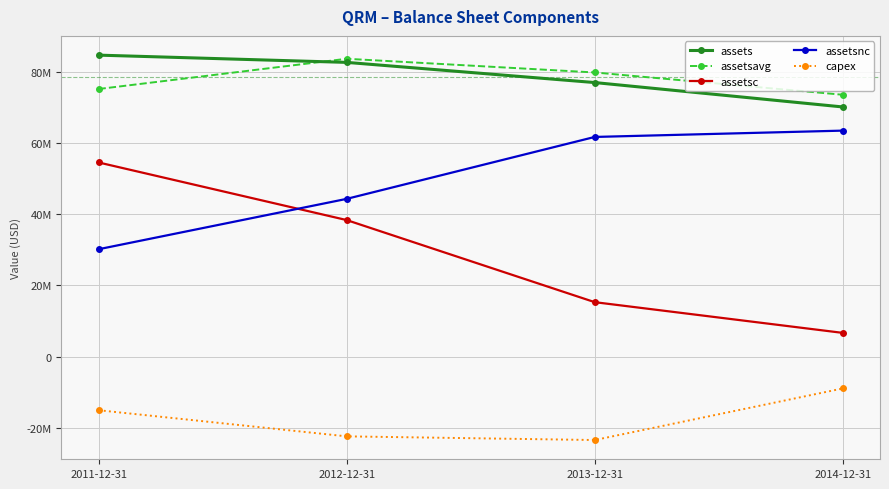

What are all the series names shown in the legend?

assets, assetsavg, assetsc, assetsnc, capex